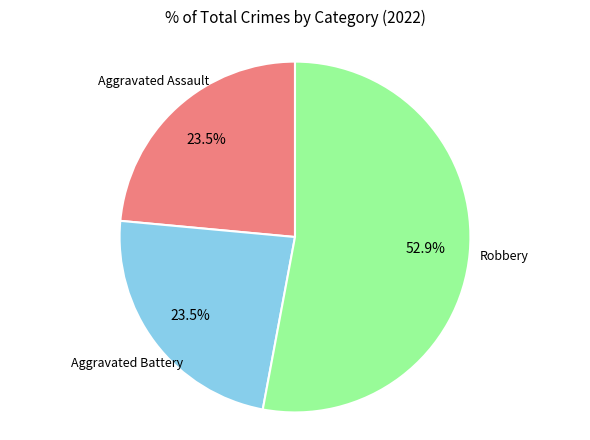

Is there a majority slice in this chart?

Yes